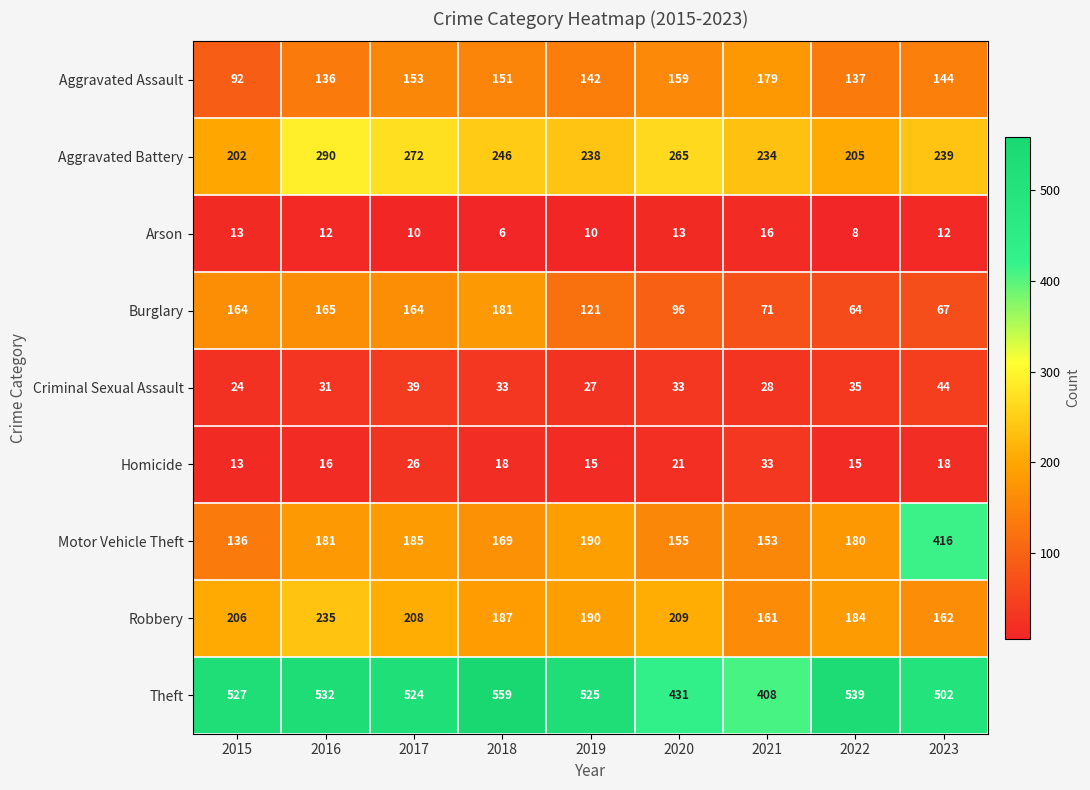

Is the value of Motor Vehicle Theft at 2017 greater than the value of Homicide at 2015?

Yes